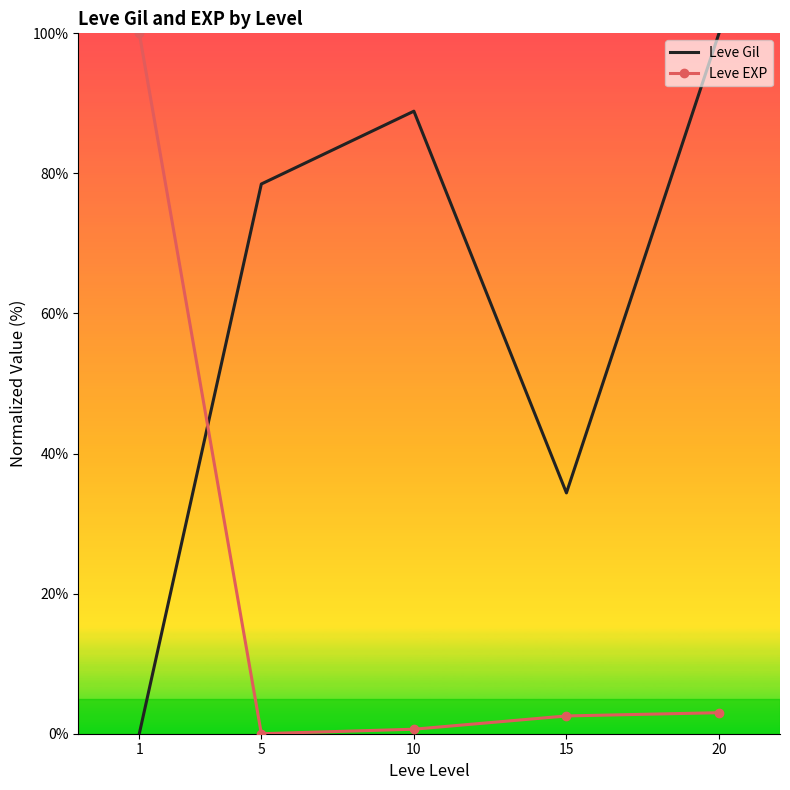

Rank the series at 1 from highest to lowest value.

Leve EXP, Leve Gil